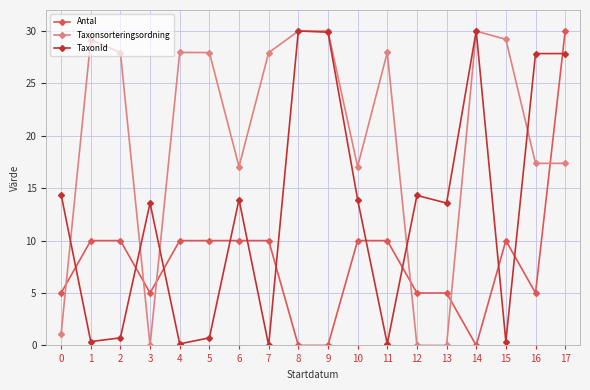

Is it true that Antal equals 16.3 at 5?

False